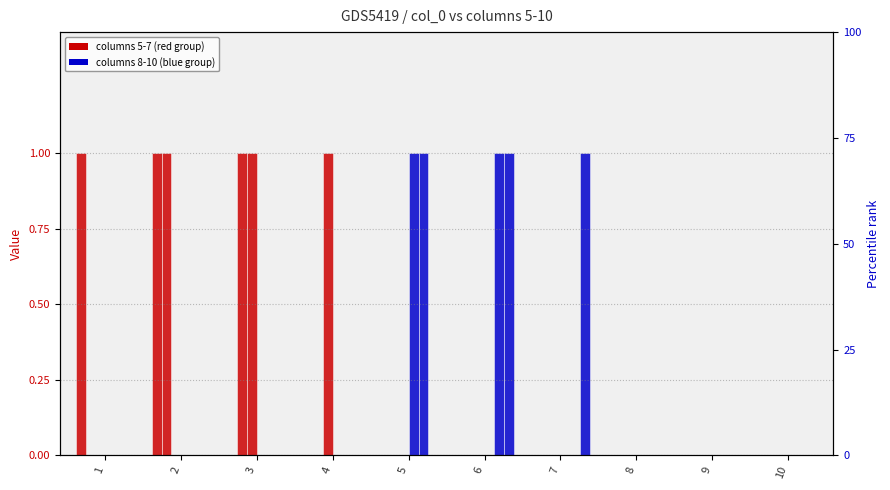

At which category is the sum across all series the highest?

2